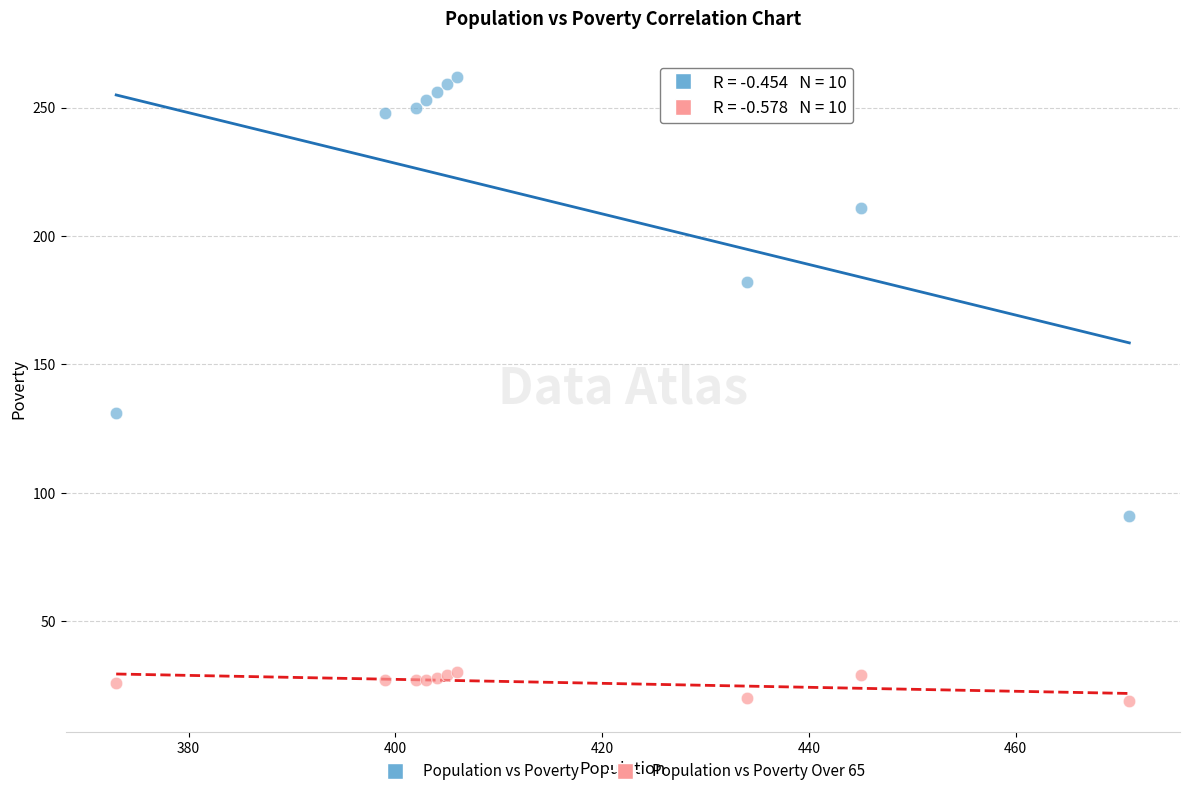

Which series has the widest spread of Y values?

Population vs Poverty